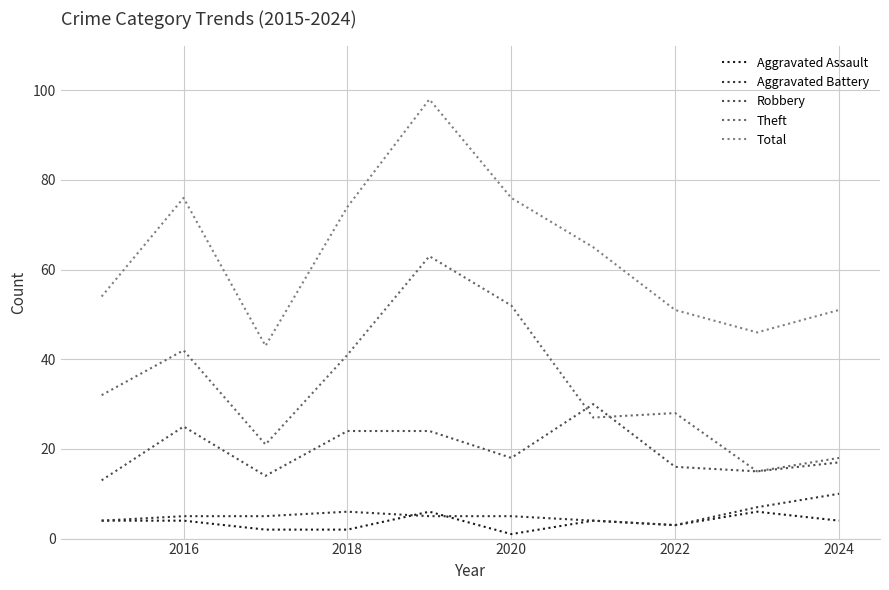

What is the sum of all Total values?

634